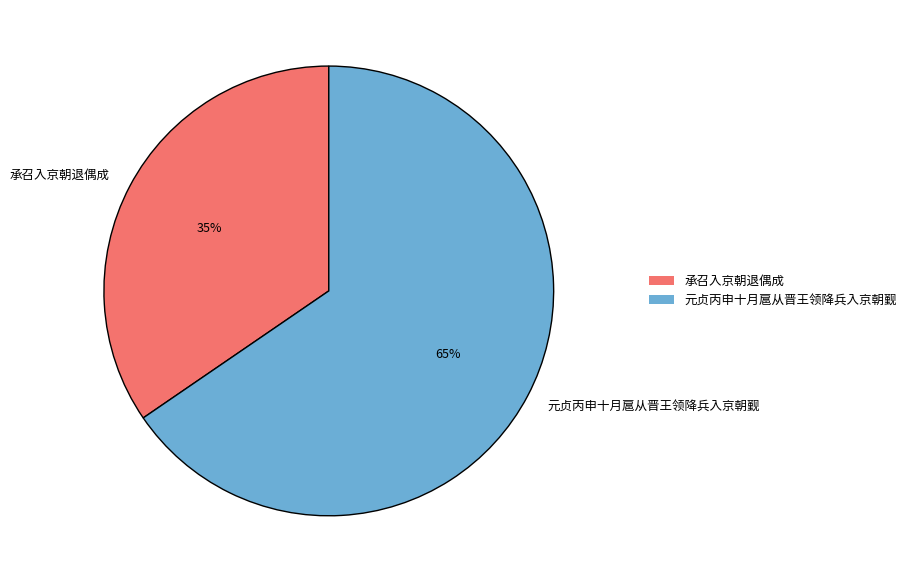

Combined, do 承召入京朝退偶成 and 元贞丙申十月扈从晋王领降兵入京朝觐 account for over 50%?

Yes